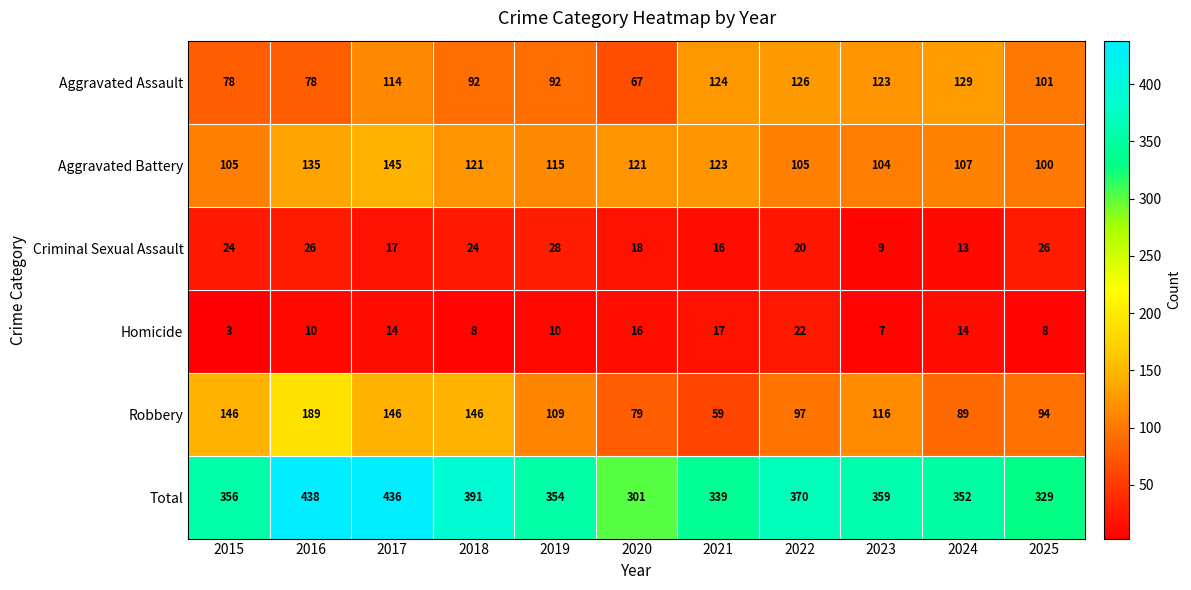

What is the total value across all series at 2022?

740